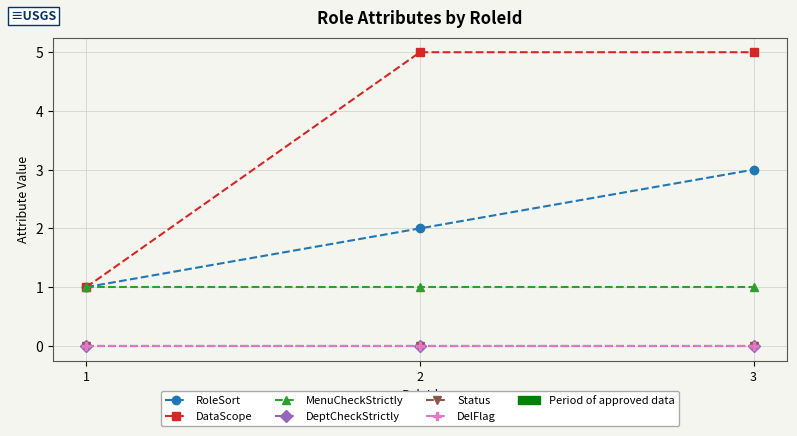

What is the difference between the highest and lowest values at 1?

1